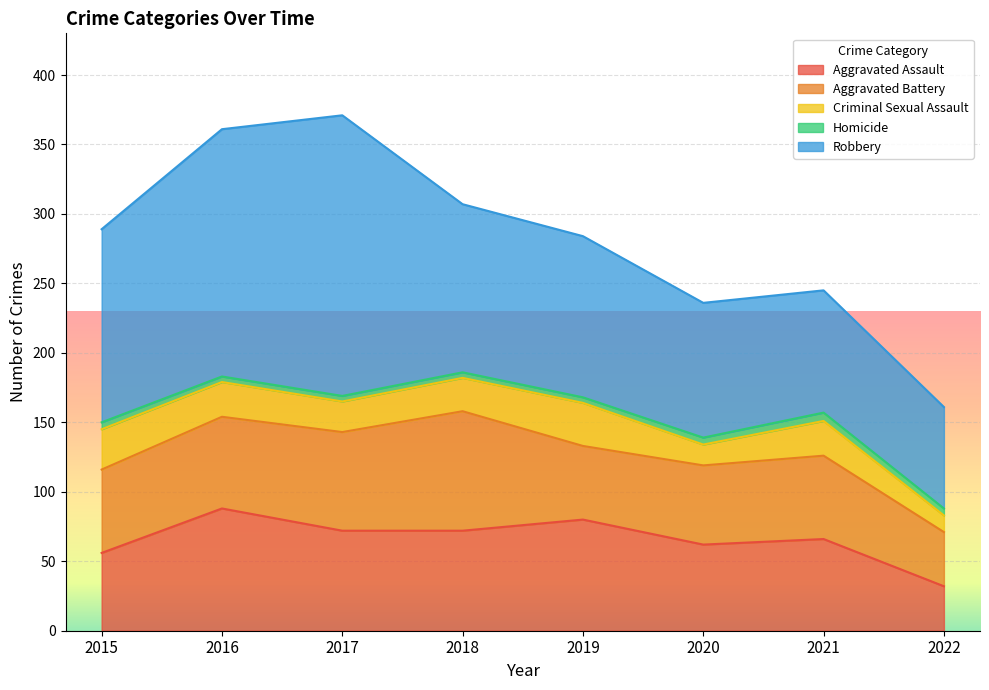

What is the sum of the Aggravated Assault values at 2016 and 2018?

160